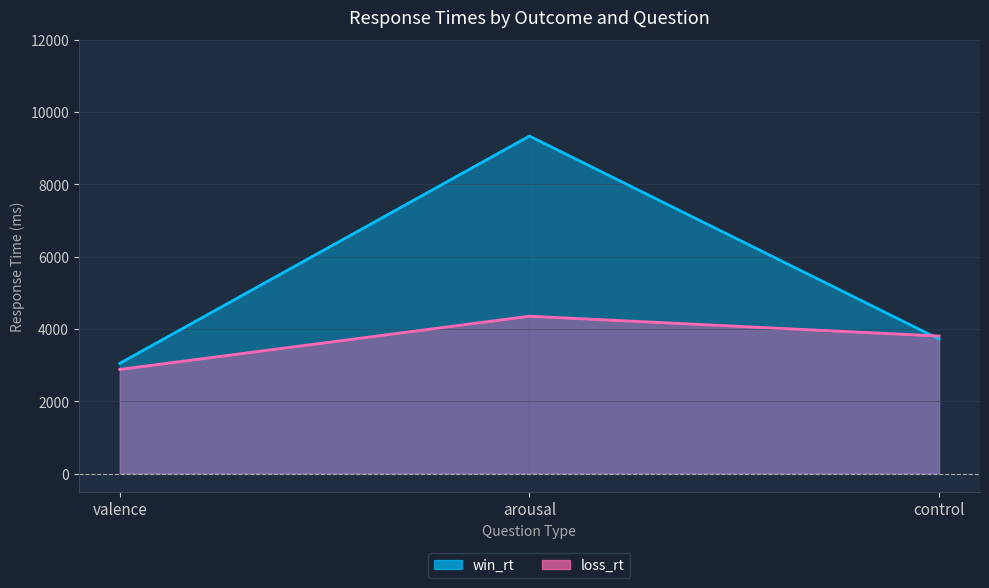

What is the difference between the second highest and minimum values in the win_rt series?

671